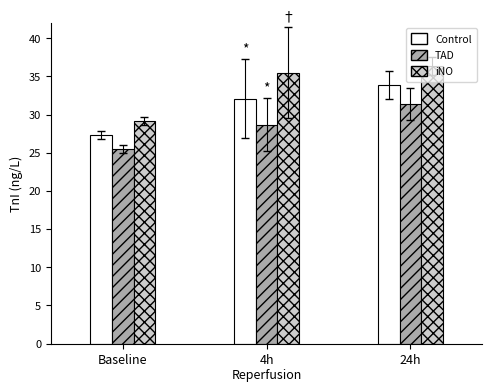

What is the label of the 2nd bar from the right?

4h